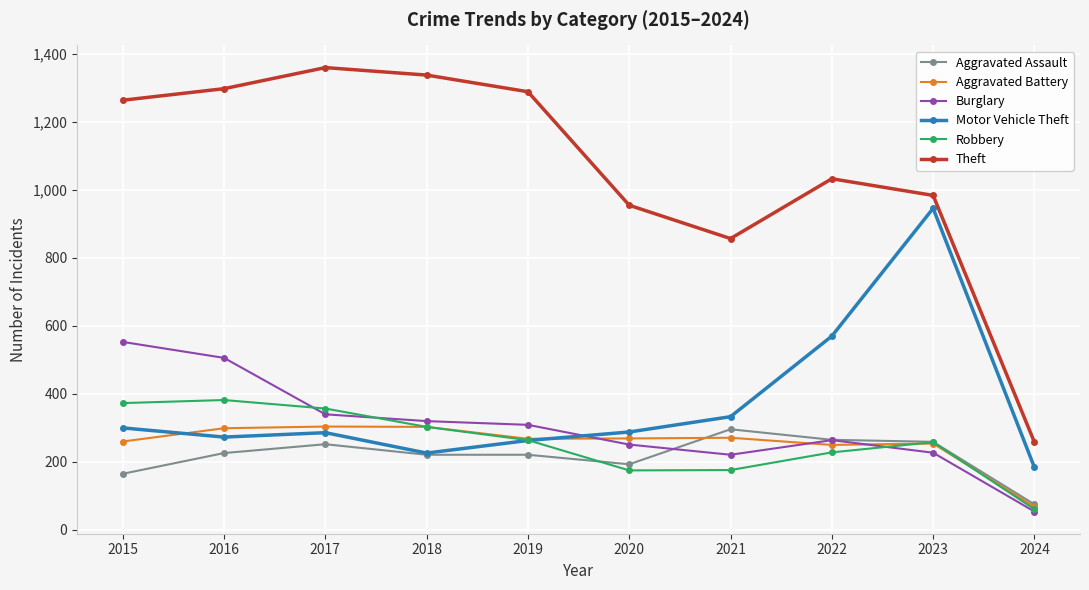

The Theft series shows 1359 at 2017. True or false?

True